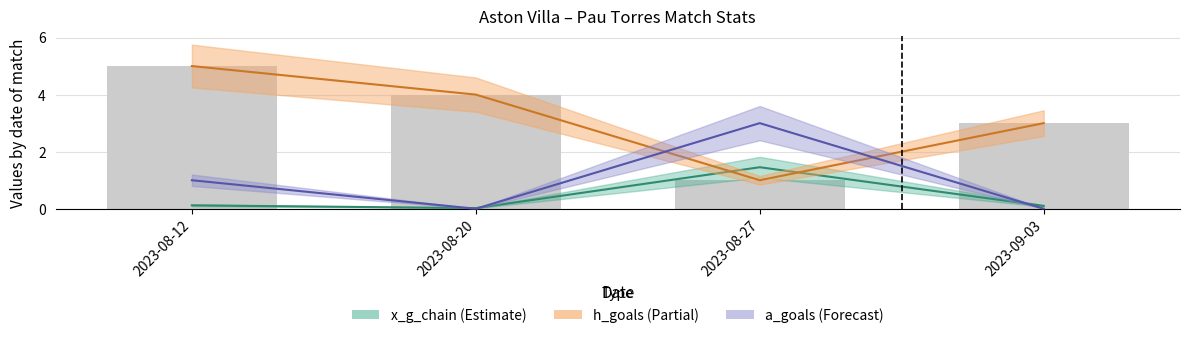

Does the chart contain any negative values?

No